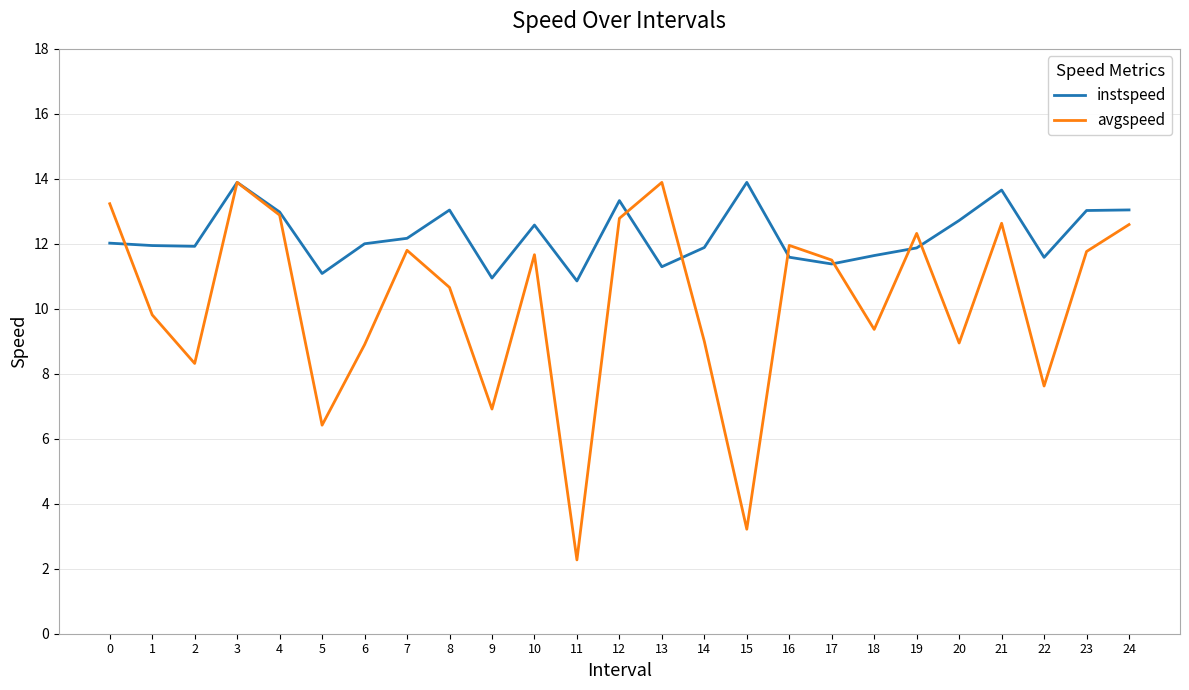

True or false: avgspeed has more than 1 interior local peaks.

True